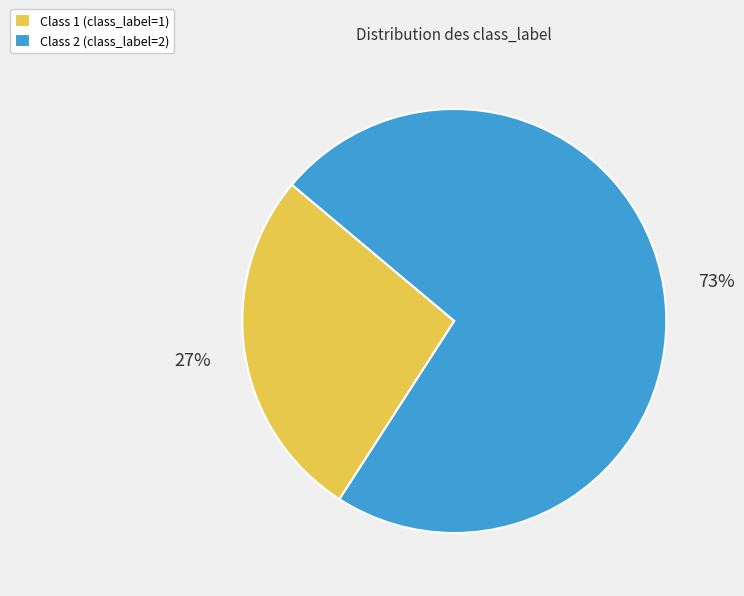

Rank the categories by value from lowest to highest.

Class 1 (class_label=1), Class 2 (class_label=2)